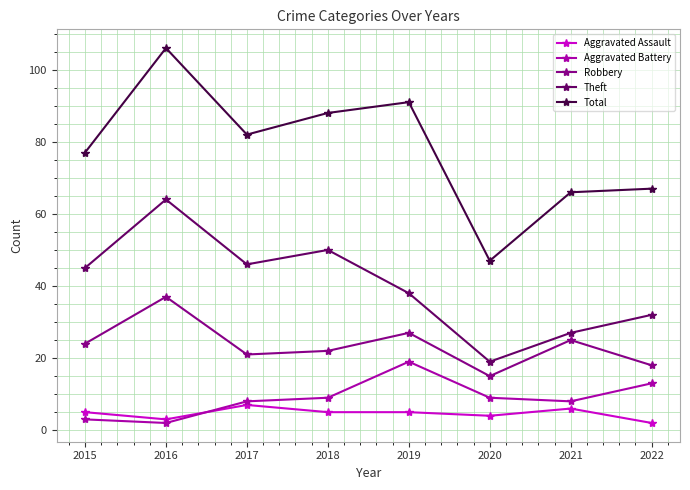

Which series has the largest range (max minus min)?

Total